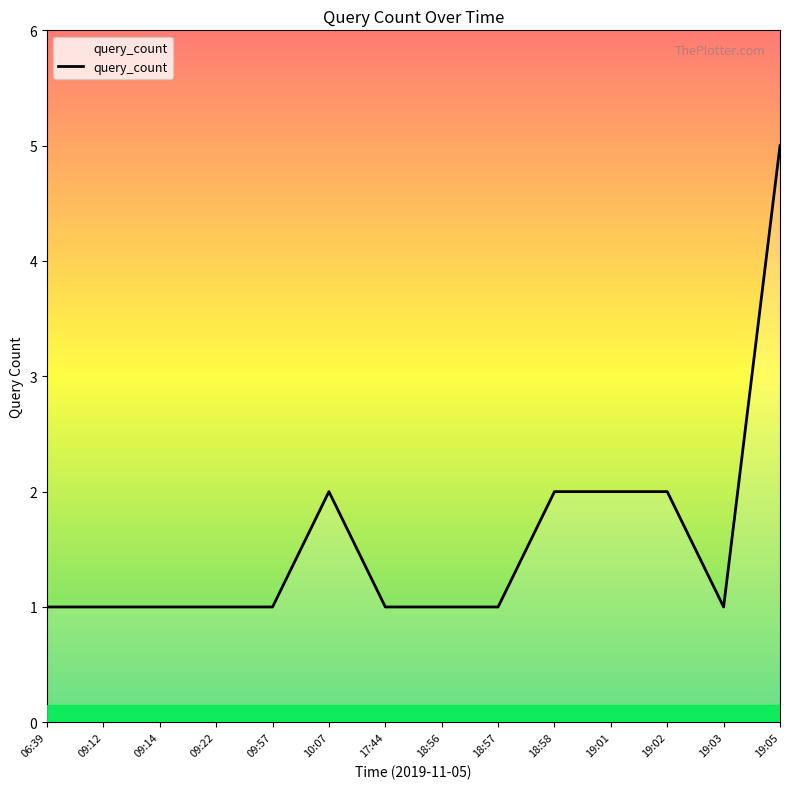

Between 09:22 and 18:58, which is larger?

18:58